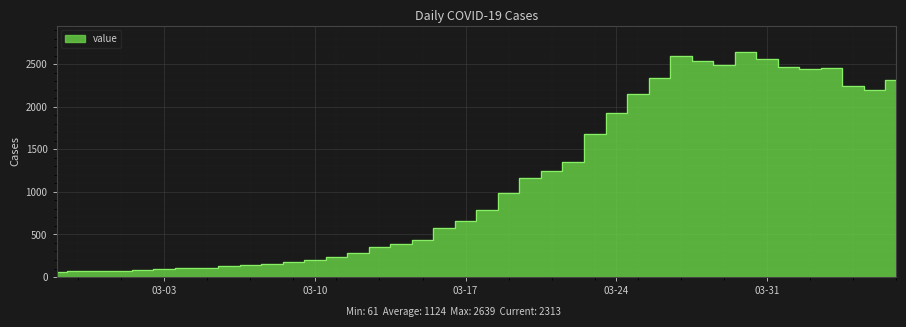

What is the difference between the values at 03-24 and 03-17?

1271